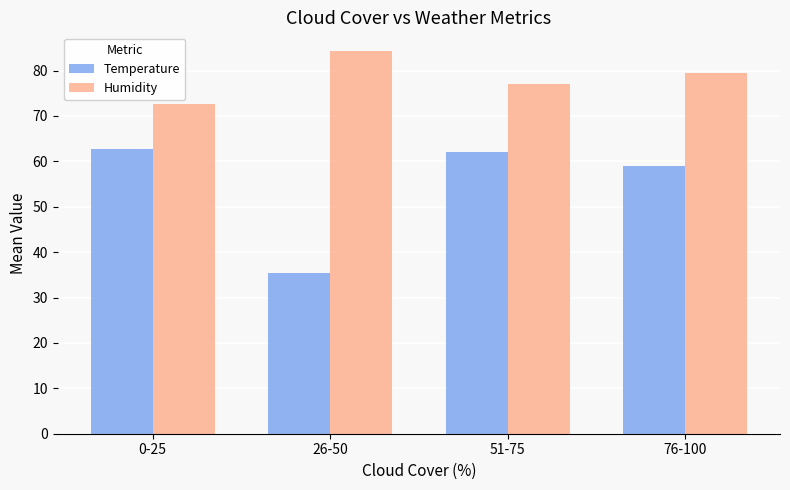

What is the maximum value for Temperature?

62.6